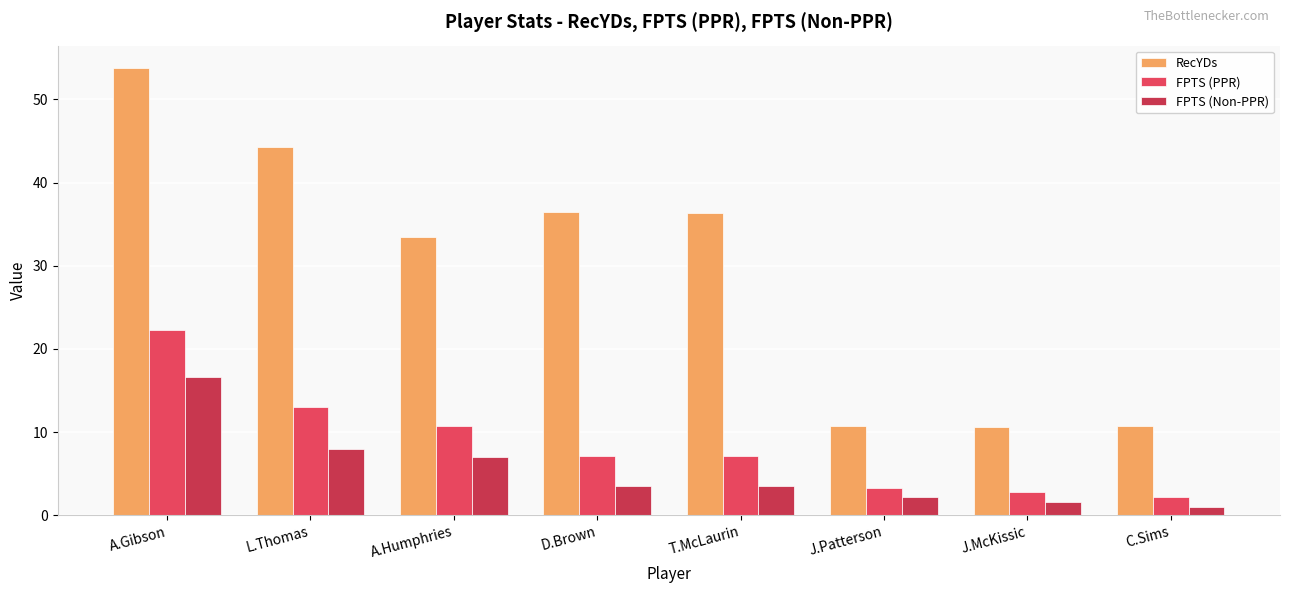

How many categories are shown in the chart?

8